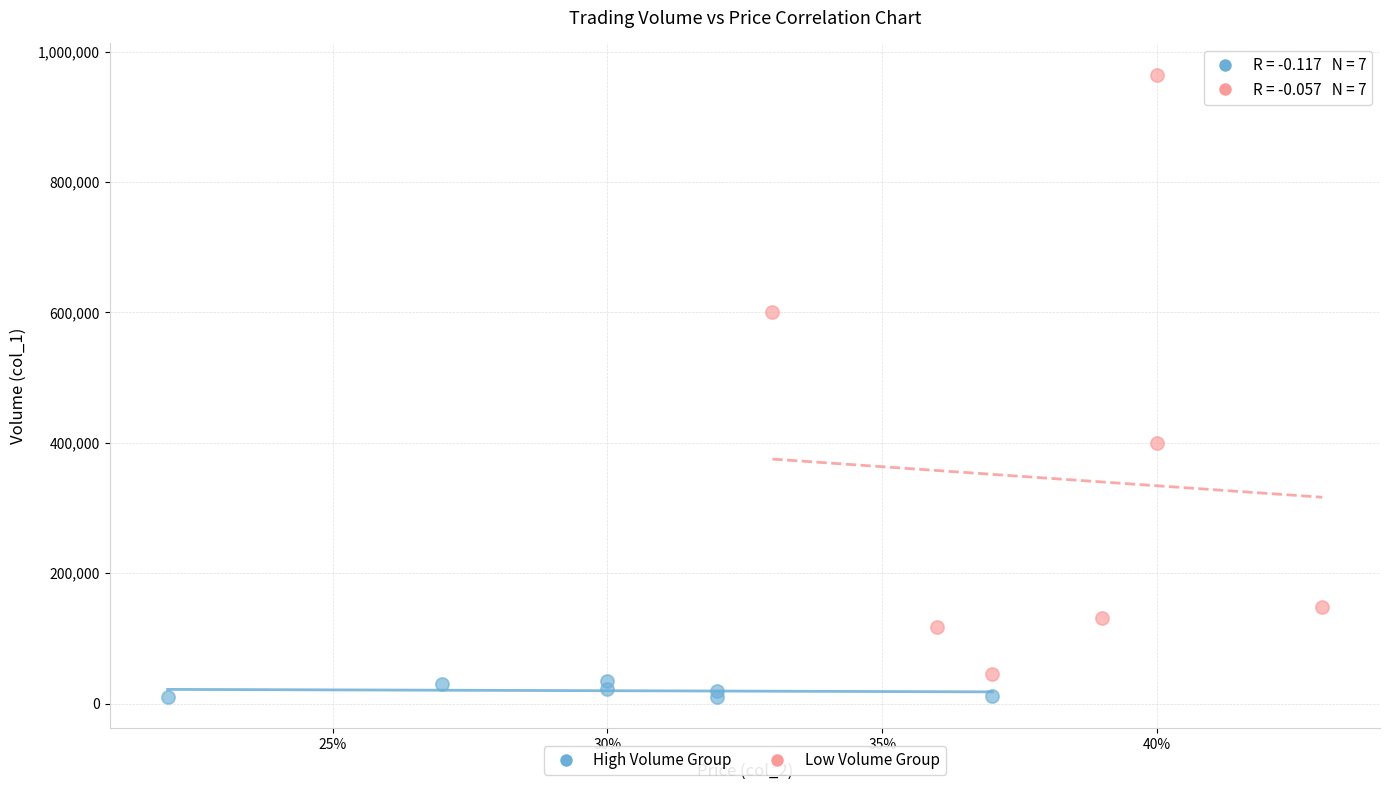

What are all the series names shown in the legend?

High Volume Group, Low Volume Group